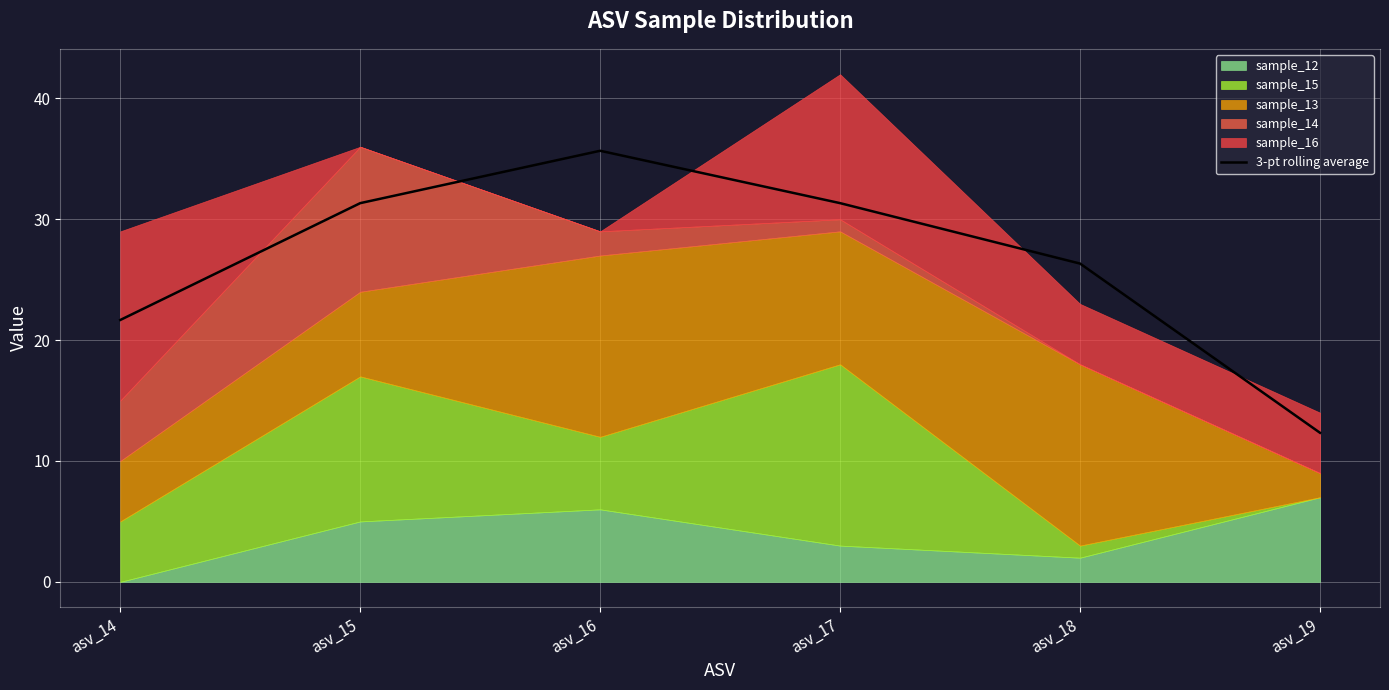

Does the chart display data point markers on the line(s)?

No